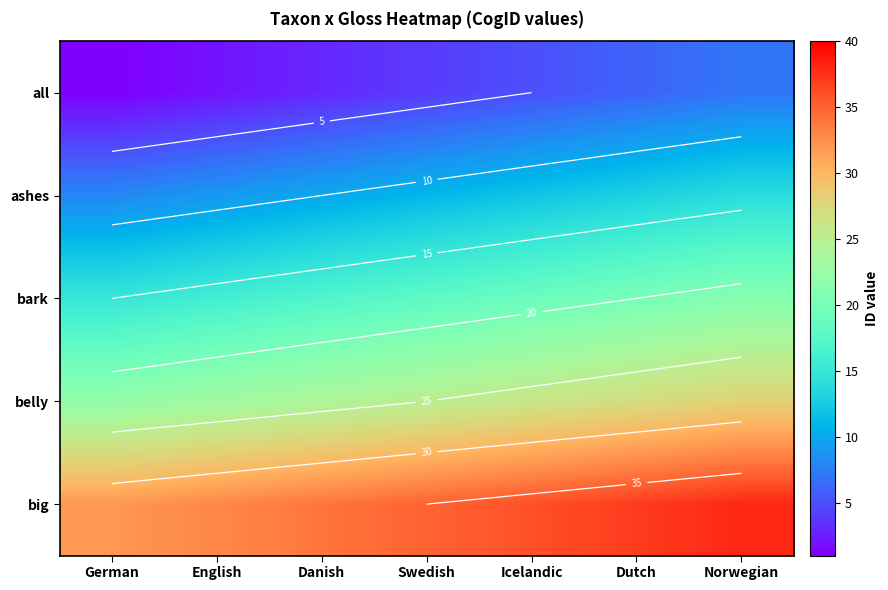

How many distinct data groups are displayed?

5